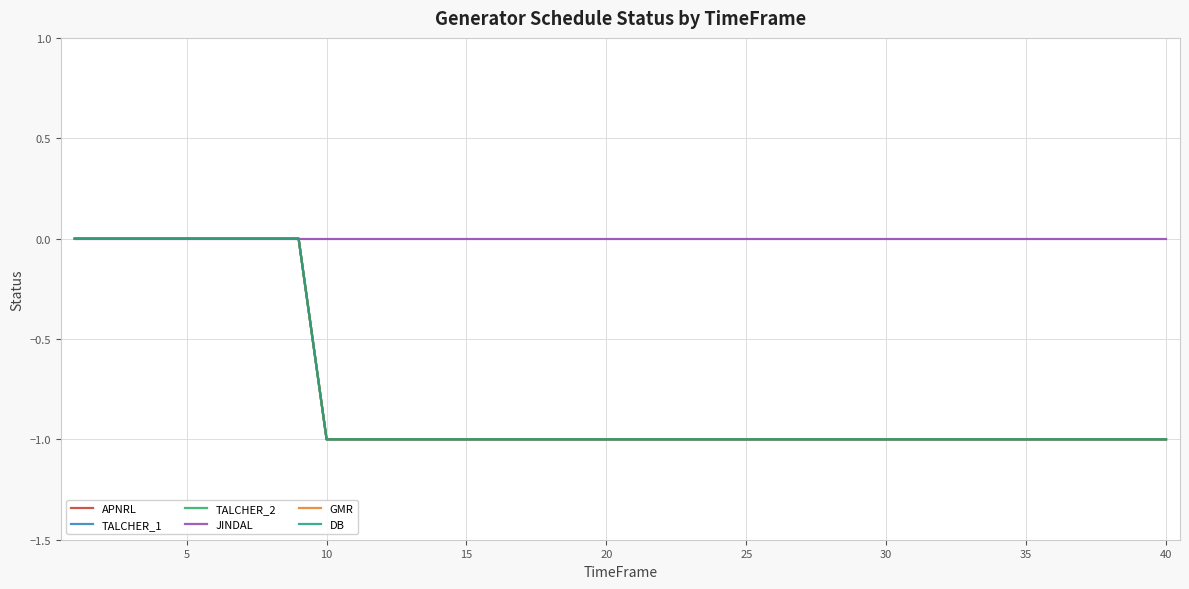

Does the chart display data point markers on the line(s)?

No